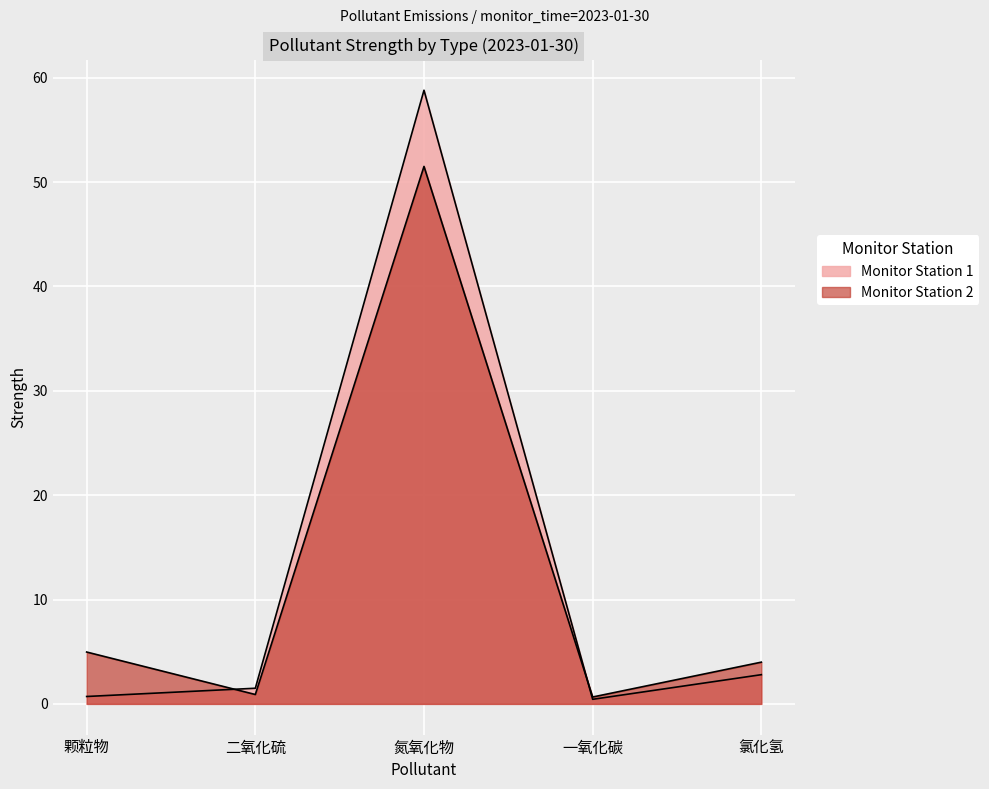

What is the label of the 4th point from the left?

一氧化碳